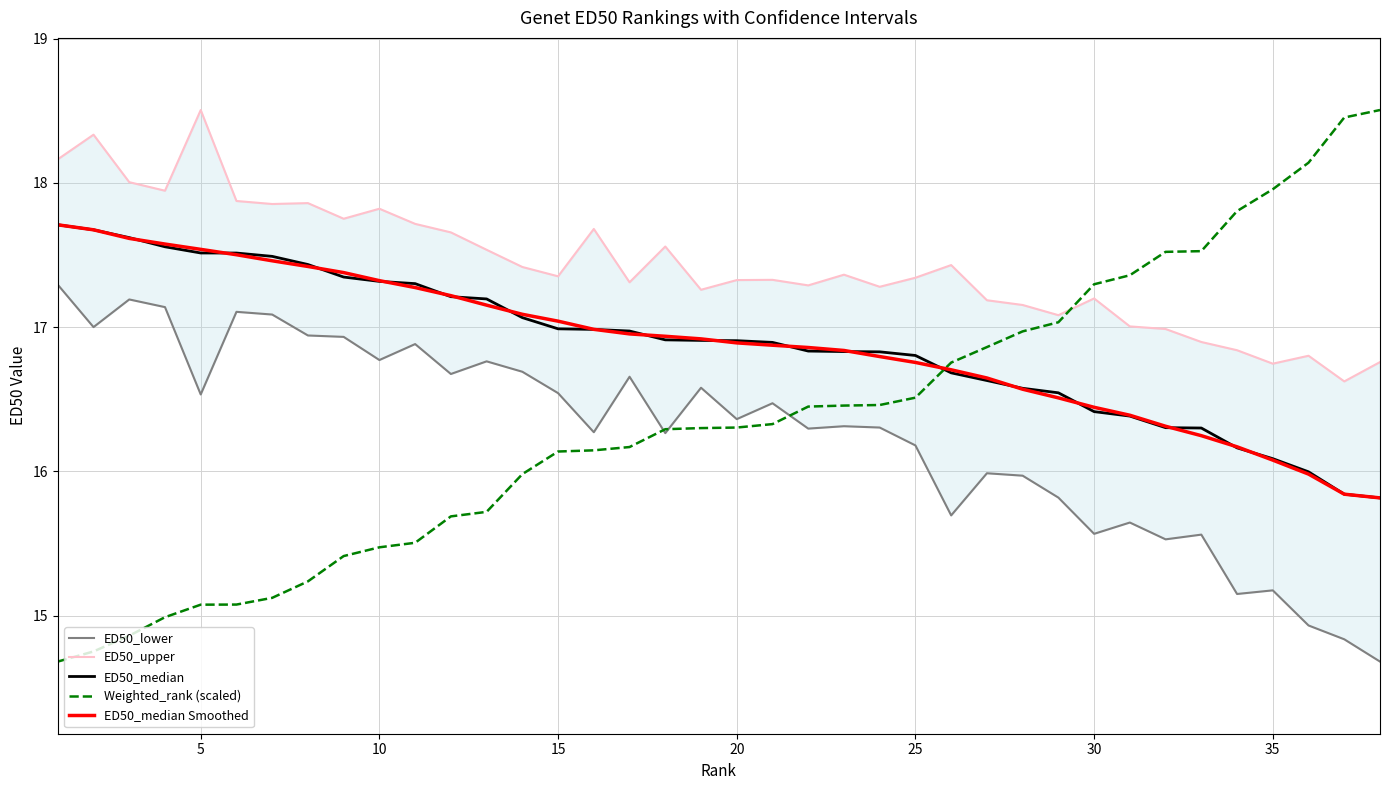

What is the maximum value for ED50_median?

17.7